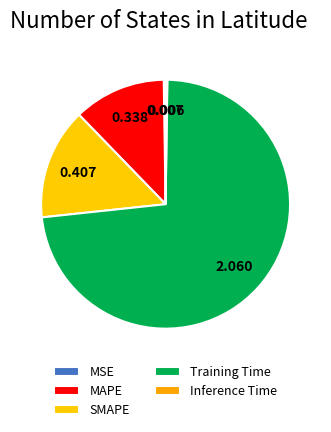

What is the largest slice in the pie chart?

Training Time